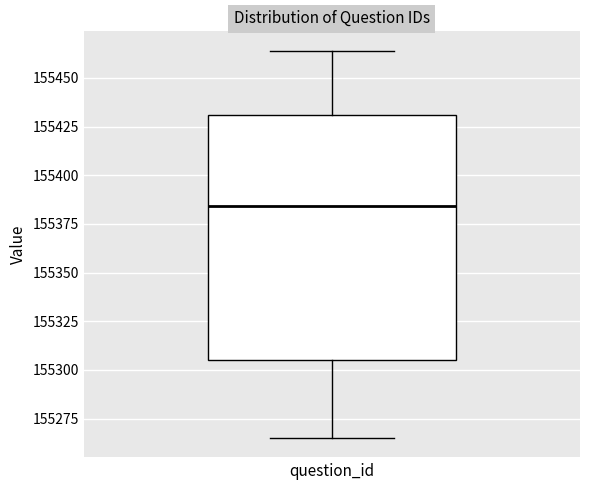

Transcribe this box plot: give where the median line is, the range the box spans, and where the two whiskers end, as read against the y-axis. The values are not printed on the chart, so give them approximately, as read against the axis.

median 155385, box 155305 to 155430, whiskers 155265 to 155465